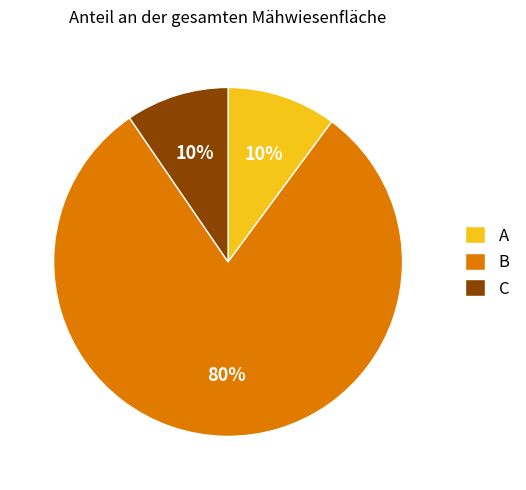

Which category accounts for the majority?

B